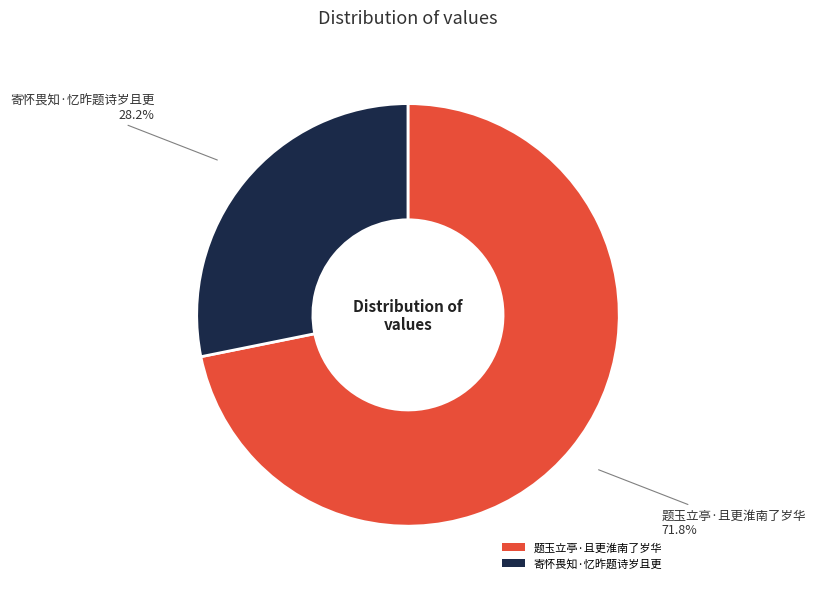

Rank the categories by value from highest to lowest.

题玉立亭·且更淮南了岁华, 寄怀畏知·忆昨题诗岁且更